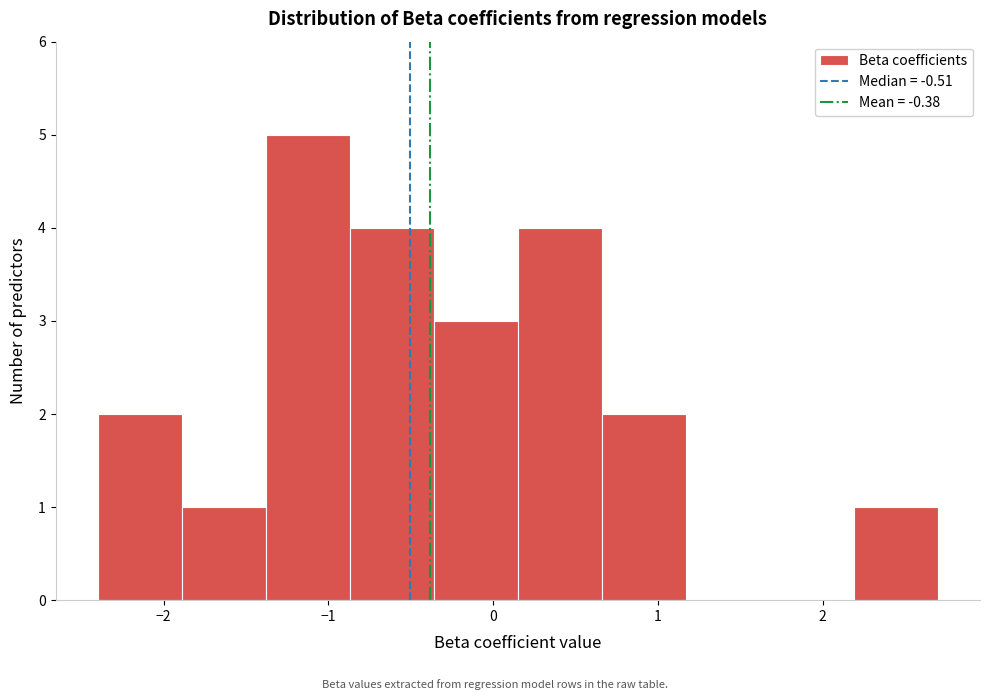

How tall is the bar that spans -1.38 to -0.87 on the x-axis? Neither the bar edges nor the heights are printed on the chart, so give them approximately, as read against the axes.

5